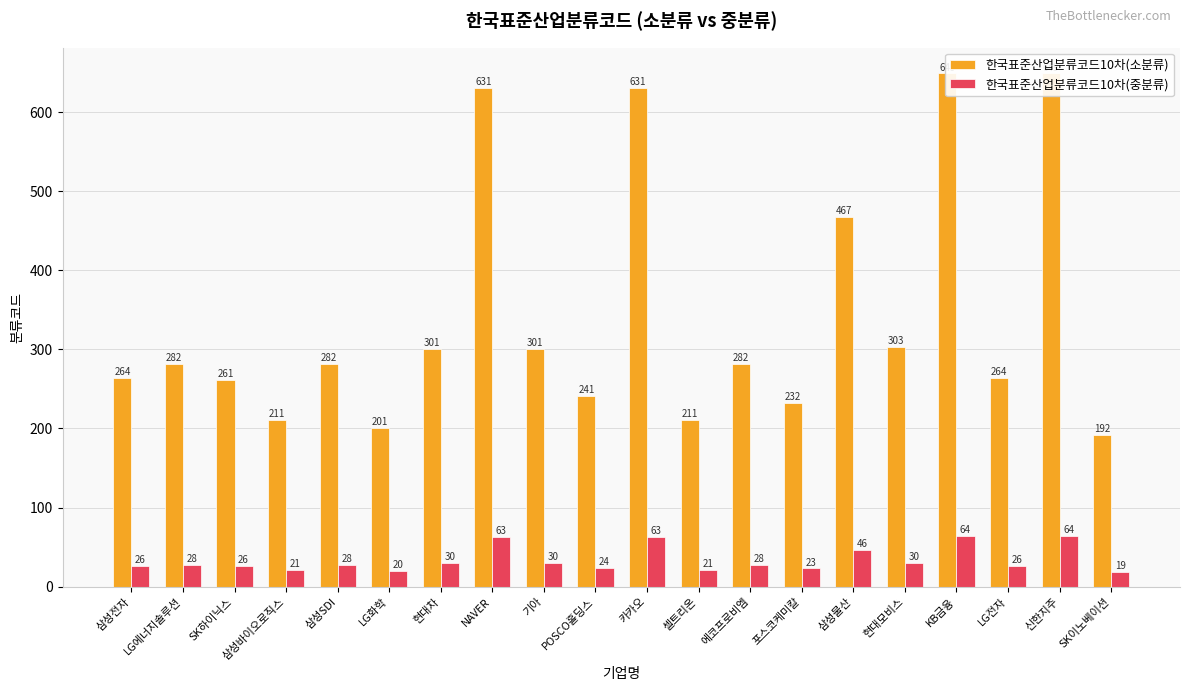

Reading left to right, transcribe all the data shown in this chart.

한국표준산업분류코드10차(소분류): 삼성전자=264	LG에너지솔루션=282	SK하이닉스=261	삼성바이오로직스=211	삼성SDI=282	LG화학=201	현대차=301	NAVER=631	기아=301	POSCO홀딩스=241	카카오=631	셀트리온=211	에코프로비엠=282	포스코케미칼=232	삼성물산=467	현대모비스=303	KB금융=649	LG전자=264	신한지주=649	SK이노베이션=192
한국표준산업분류코드10차(중분류): 삼성전자=26	LG에너지솔루션=28	SK하이닉스=26	삼성바이오로직스=21	삼성SDI=28	LG화학=20	현대차=30	NAVER=63	기아=30	POSCO홀딩스=24	카카오=63	셀트리온=21	에코프로비엠=28	포스코케미칼=23	삼성물산=46	현대모비스=30	KB금융=64	LG전자=26	신한지주=64	SK이노베이션=19